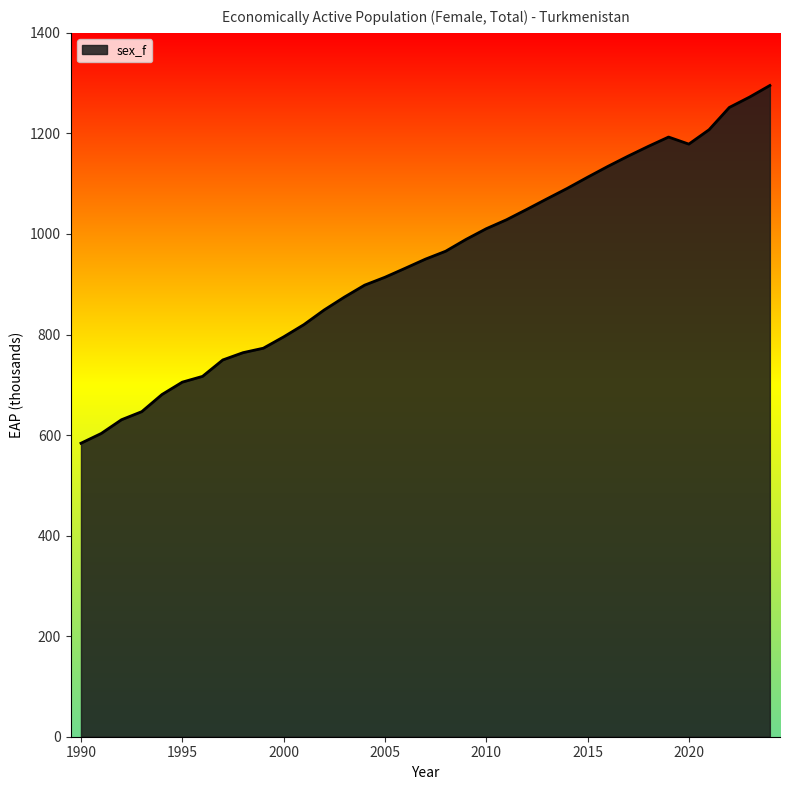

Does the chart have visible grid lines?

No